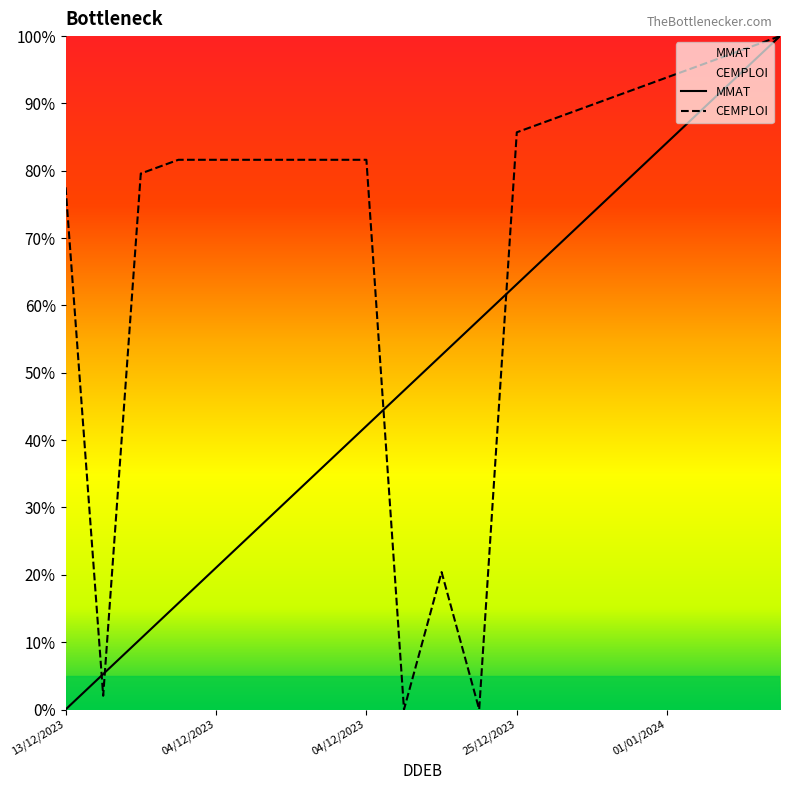

What is the label of the 3rd point from the right?

01/01/2024